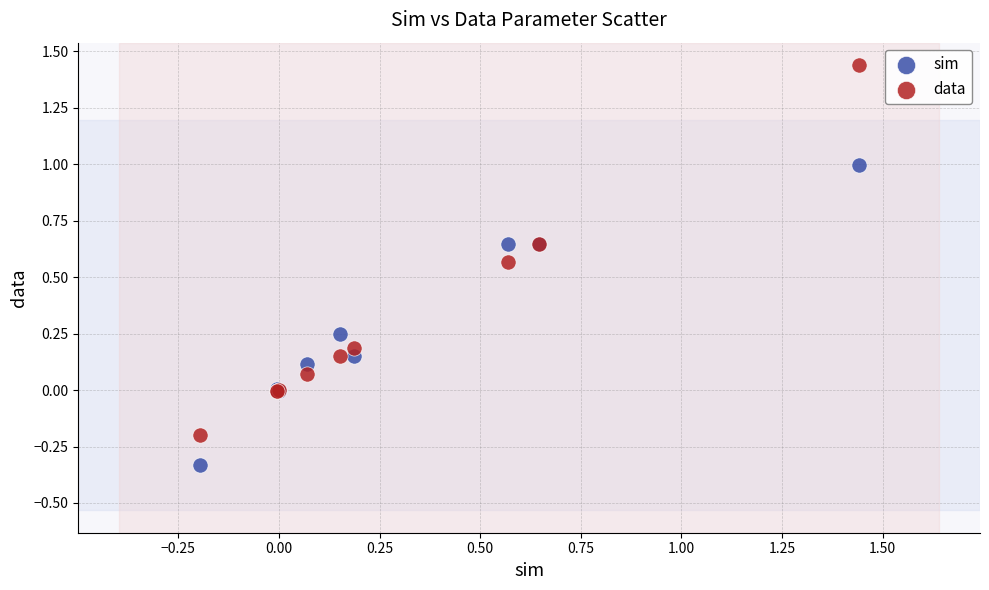

What is the X range (max minus min) for the scatter plot?

1.6